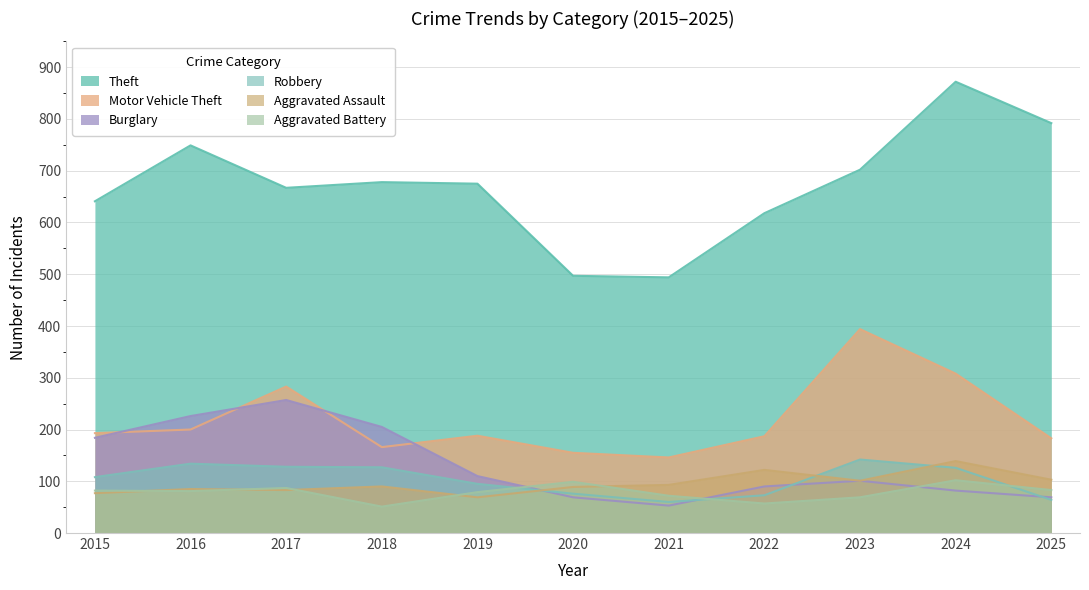

List the series in order of their peak value, lowest first.

Aggravated Battery, Aggravated Assault, Robbery, Burglary, Motor Vehicle Theft, Theft